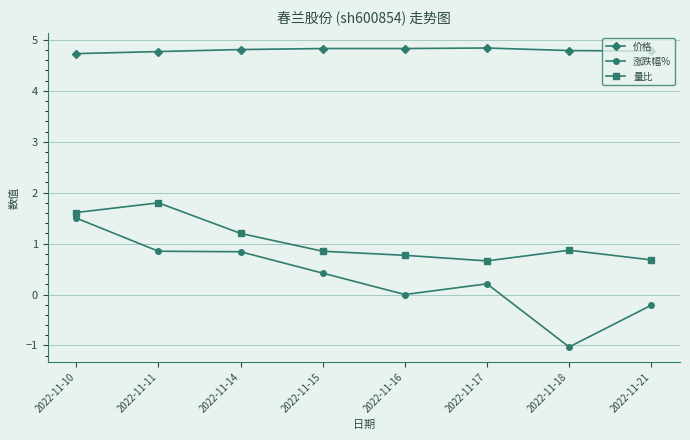

The 量比 series shows 1.2 at 2022-11-14. True or false?

True